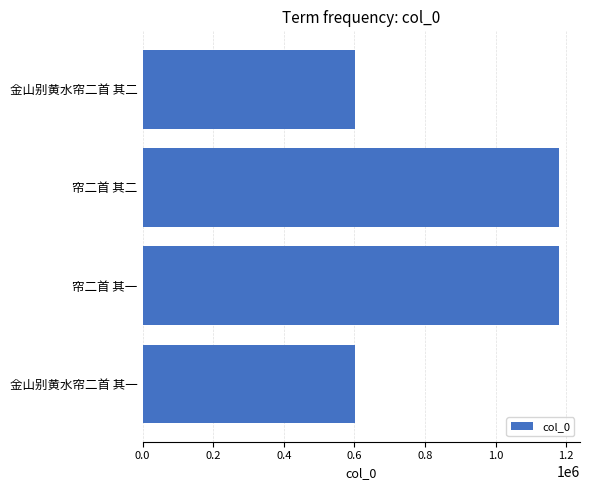

What is the minimum value shown in the chart?

601029